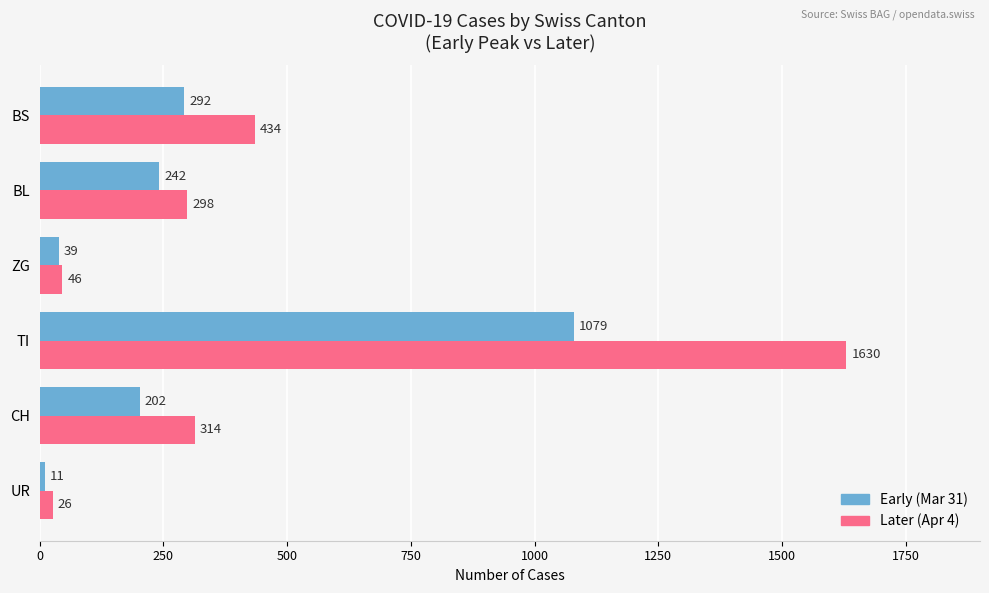

List the labels in order of Later (Apr 4) value, largest first.

TI, BS, CH, BL, ZG, UR